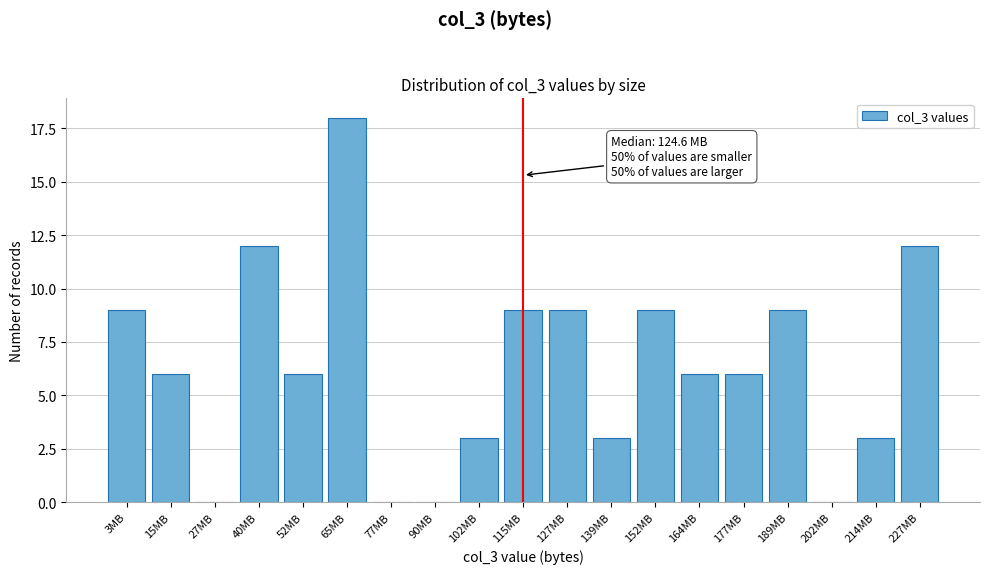

Reading left to right, what are all the values shown in this chart?

3MB=9	15MB=6	27MB=0	40MB=12	52MB=6	65MB=18	77MB=0	90MB=0	102MB=3	115MB=9	127MB=9	139MB=3	152MB=9	164MB=6	177MB=6	189MB=9	202MB=0	214MB=3	227MB=12